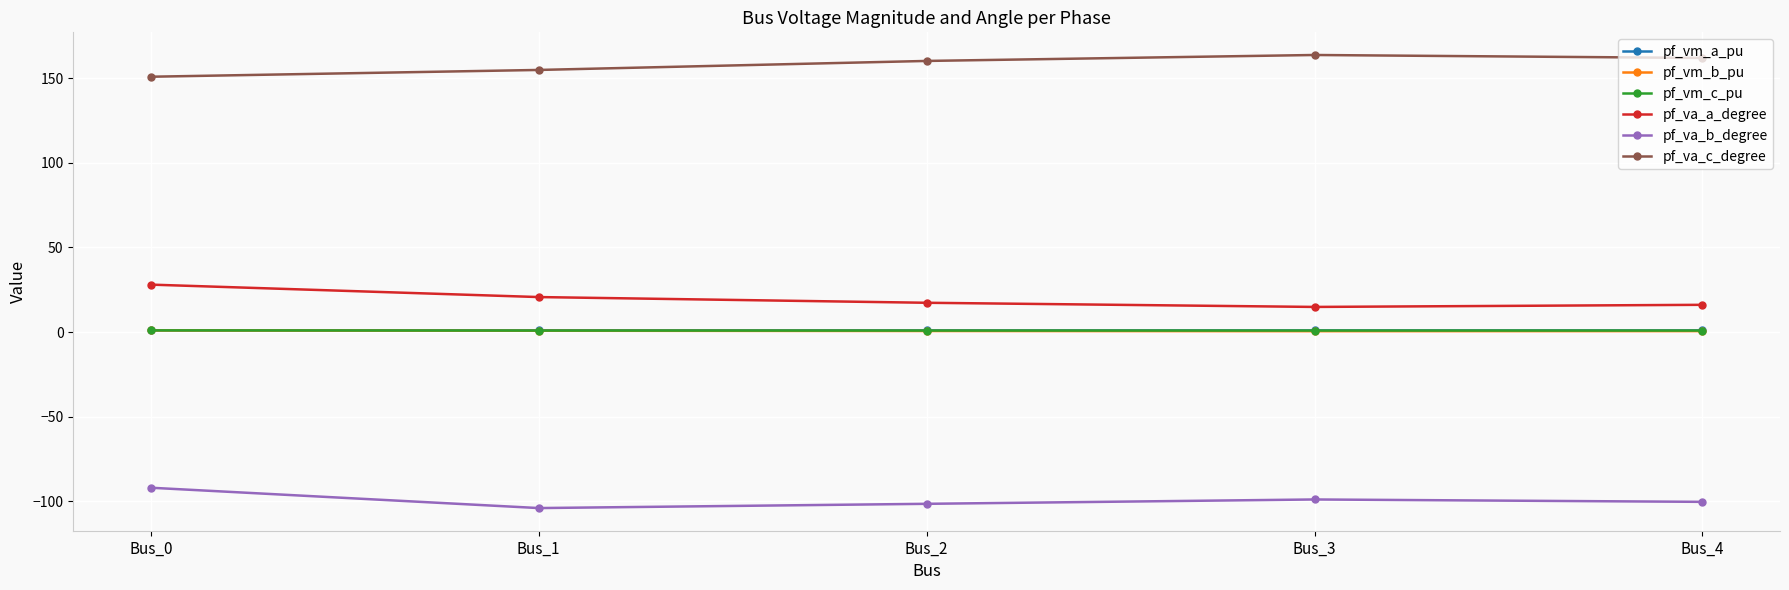

What is the difference between the maximum and minimum values in the pf_va_c_degree series?

12.9